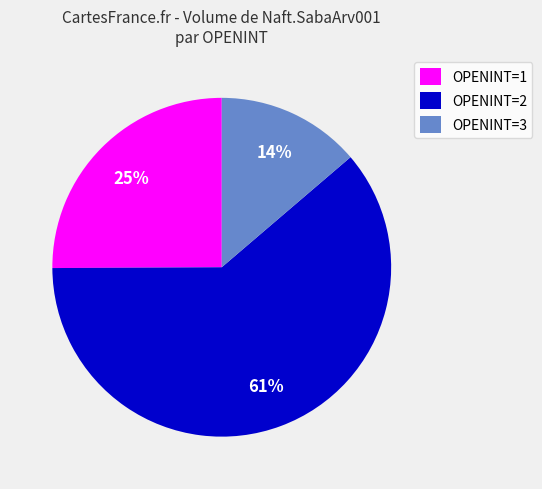

How many segments does this pie chart have?

3